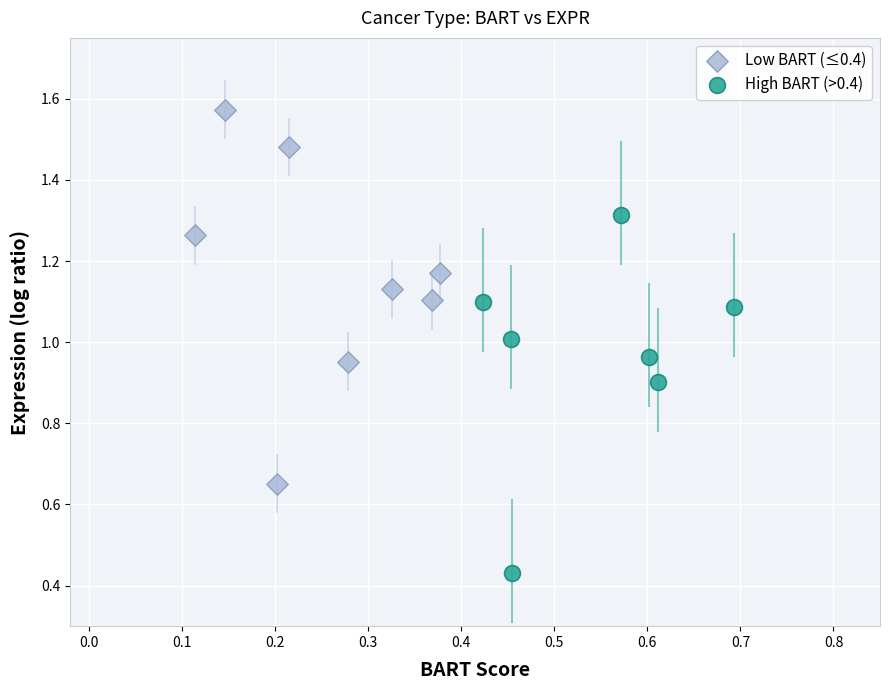

Which series contains the lowest Y value?

High BART (>0.4)